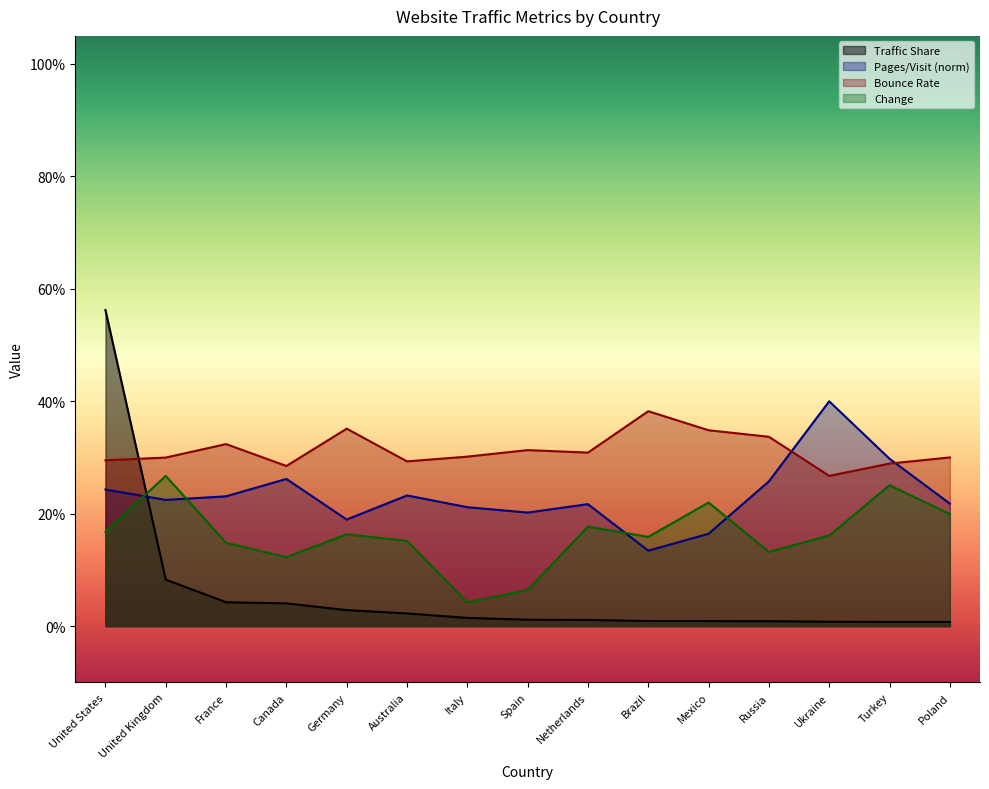

What is the total value across all series at United States?

1.3